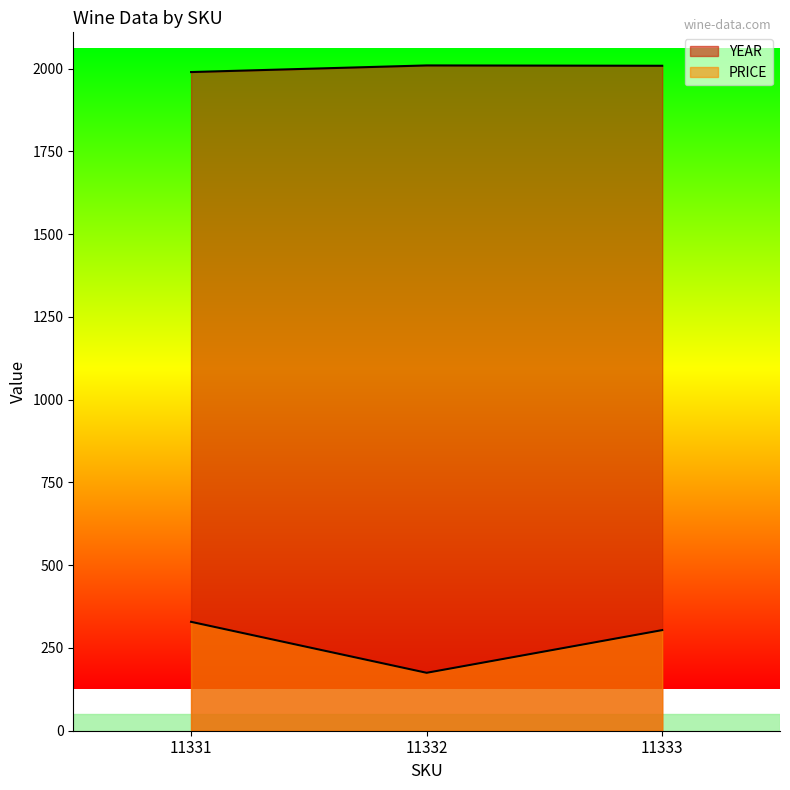

Is it true that YEAR equals 2009 at 11333?

True